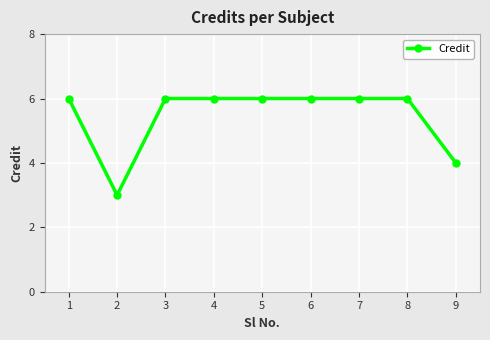

What is the difference between the maximum and minimum values?

3